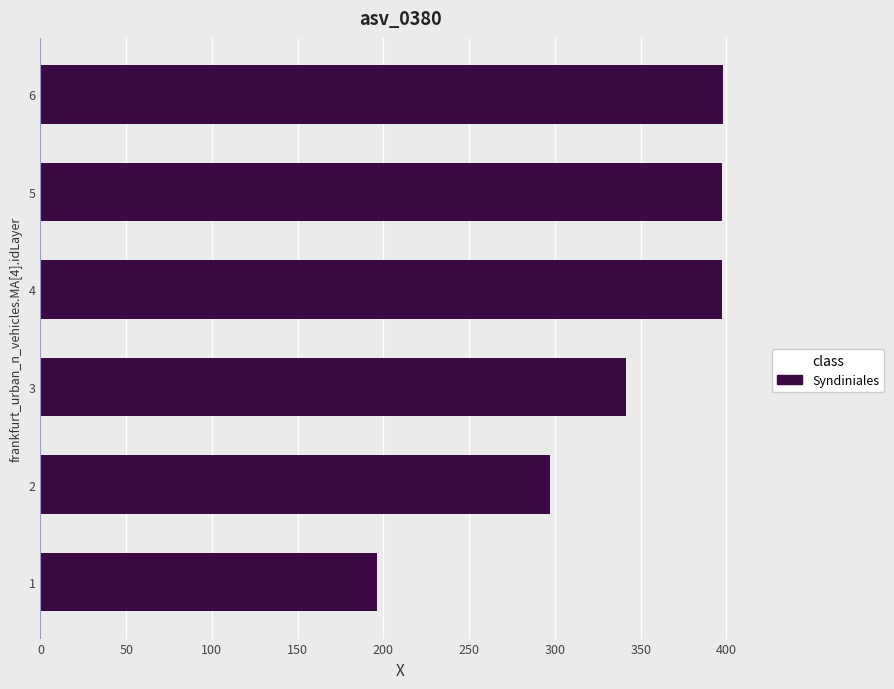

What is the smallest value displayed?

196.1